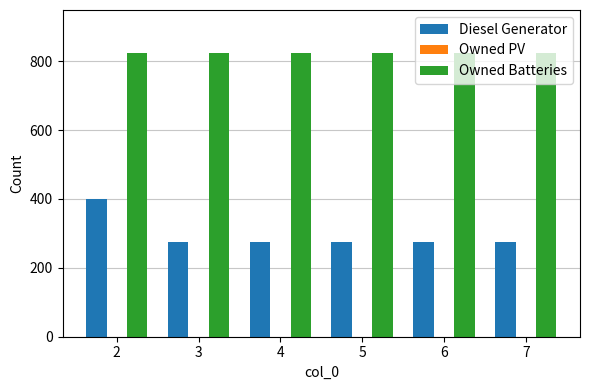

Which series has the largest range (max minus min)?

Diesel Generator